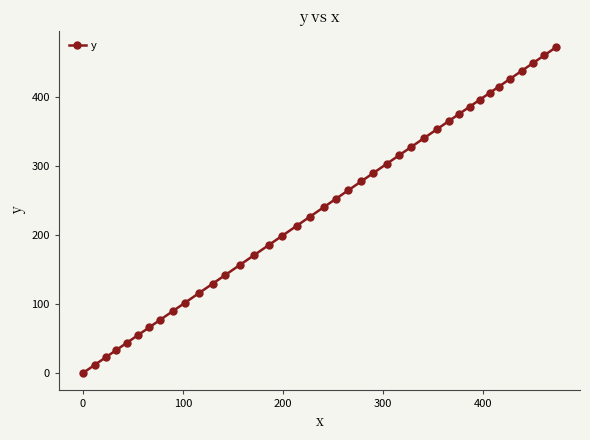

What is the difference between the maximum and second lowest values?

461.0